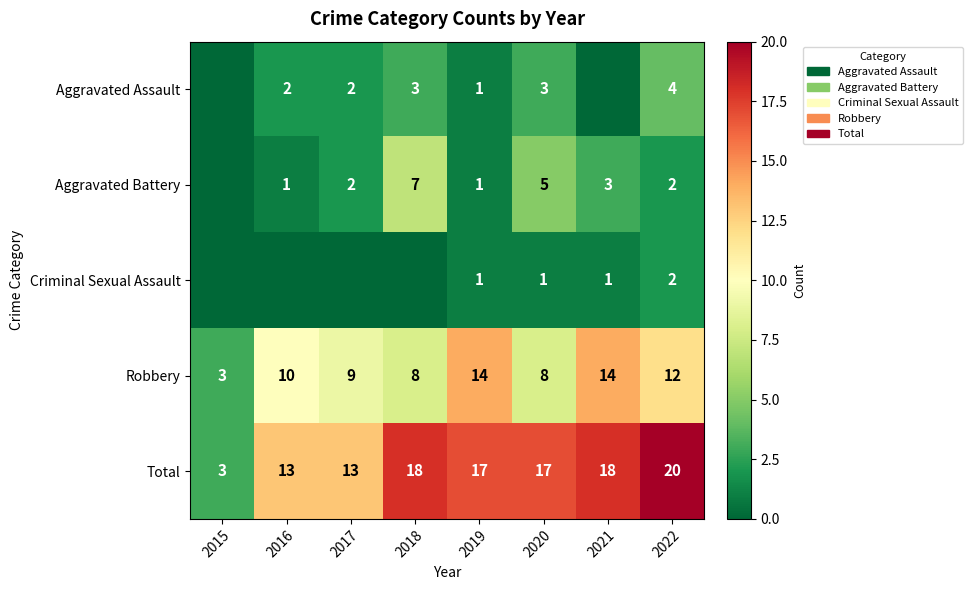

Is it true that Aggravated Battery equals 1 at 2021?

False